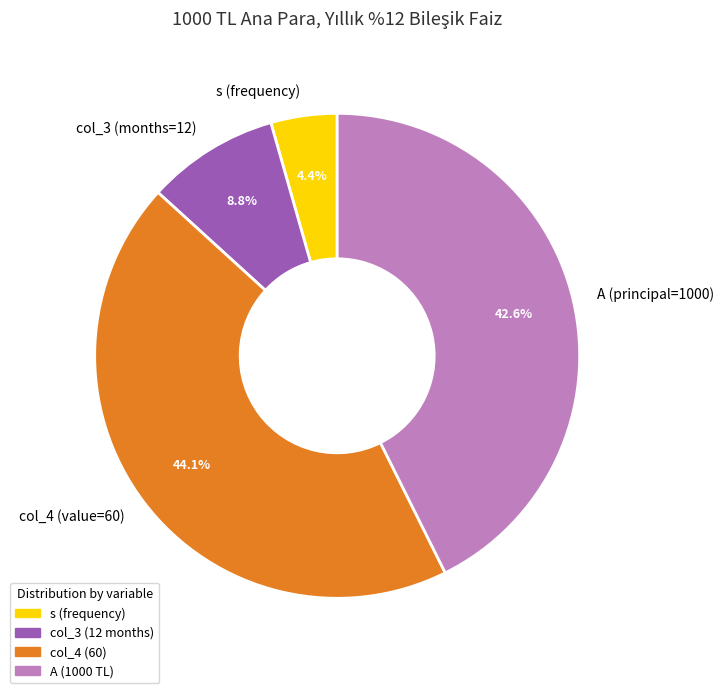

What is the ratio of the value at col_4 to the value at A?

1.0